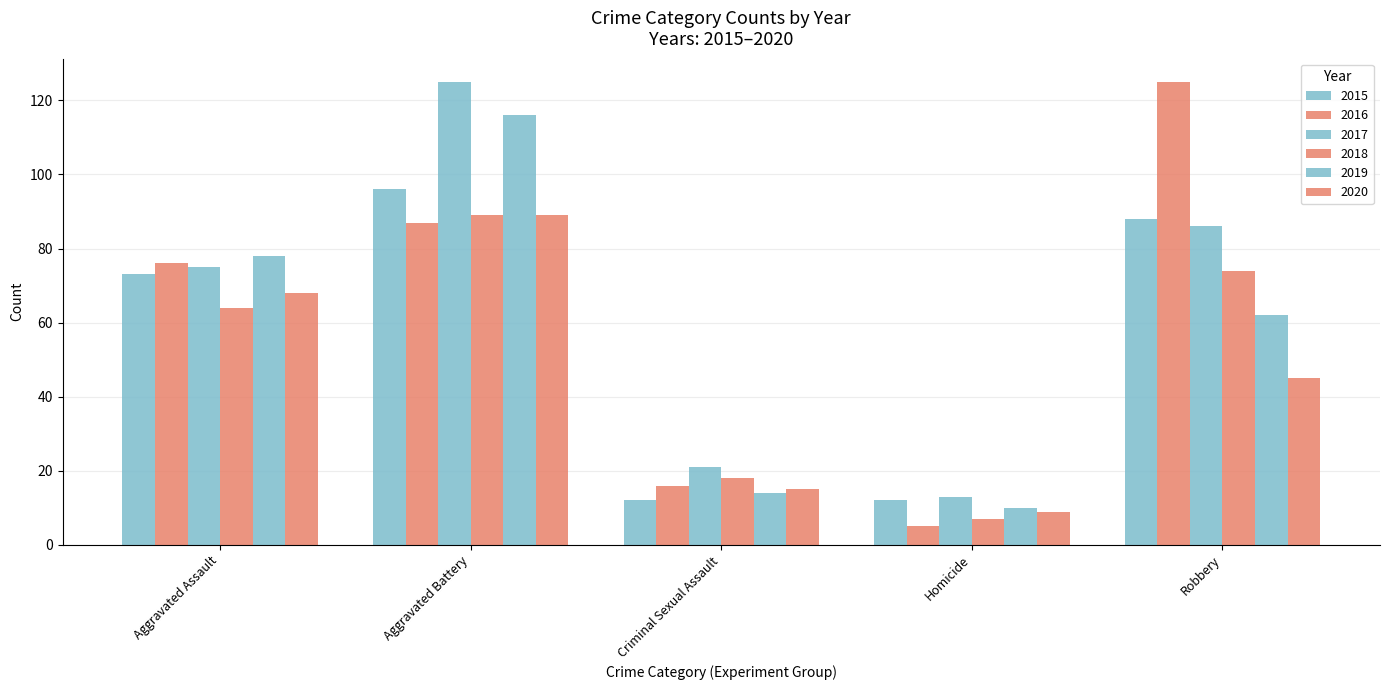

How many bars are there in total?

30